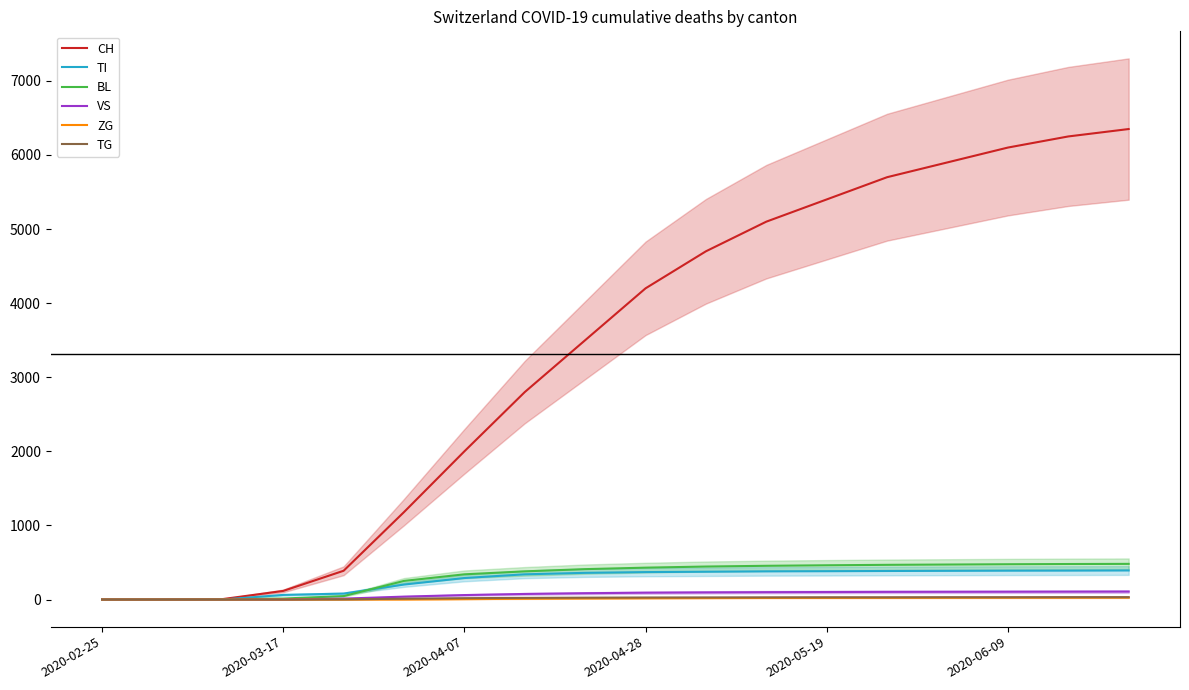

List the series in order of their peak value, highest first.

CH, BL, TI, VS, TG, ZG